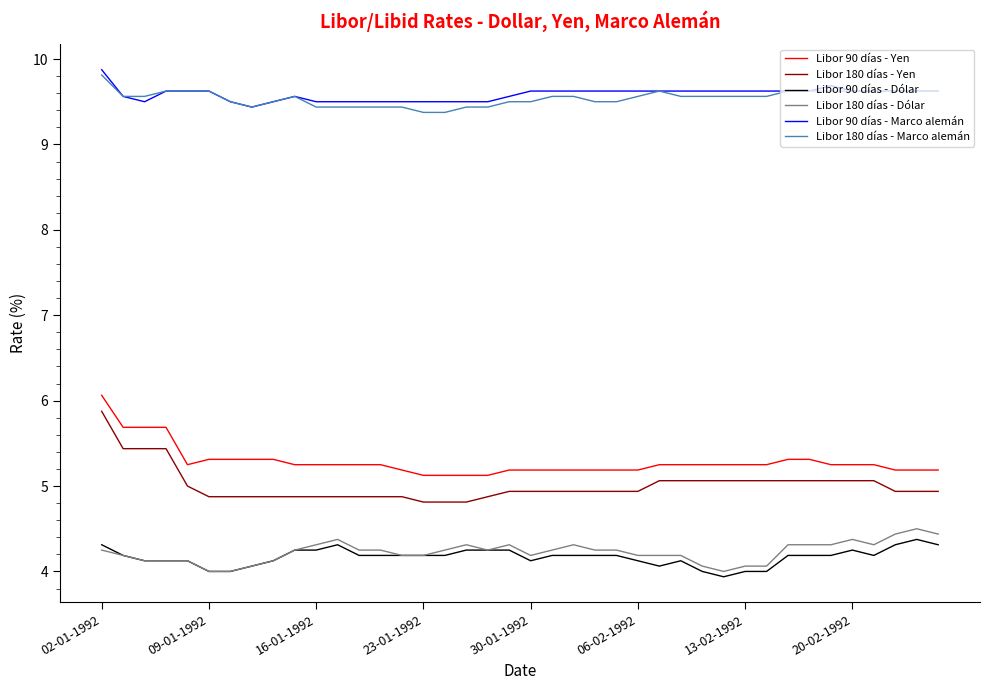

Which series has the widest spread of values?

Libor 180 días - Yen